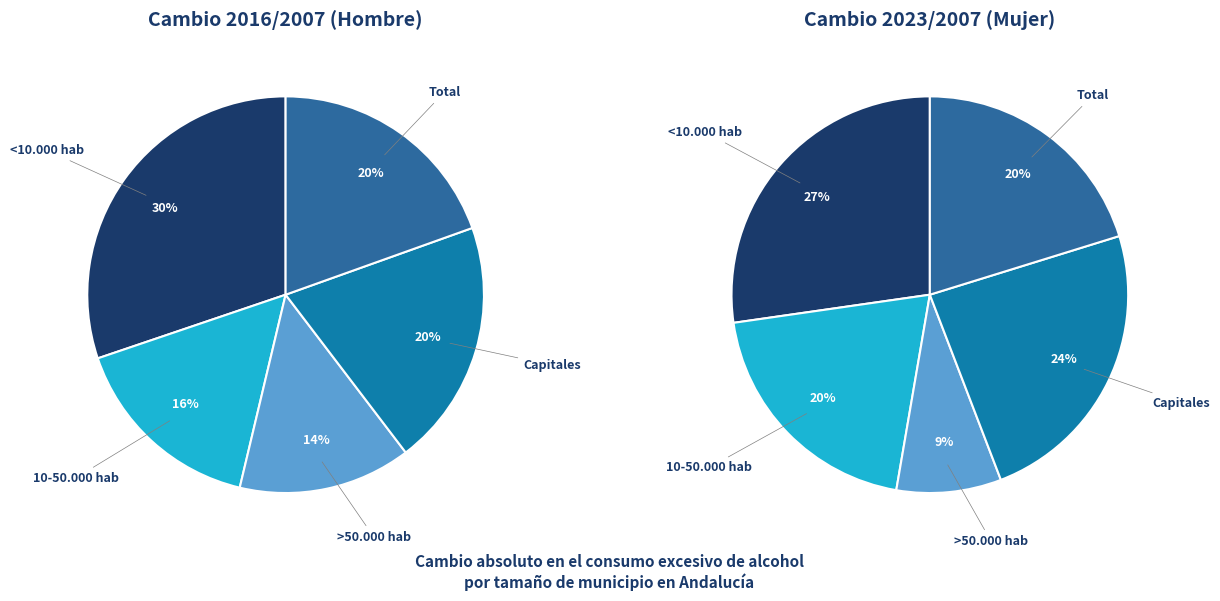

How many slices are in this pie chart?

5